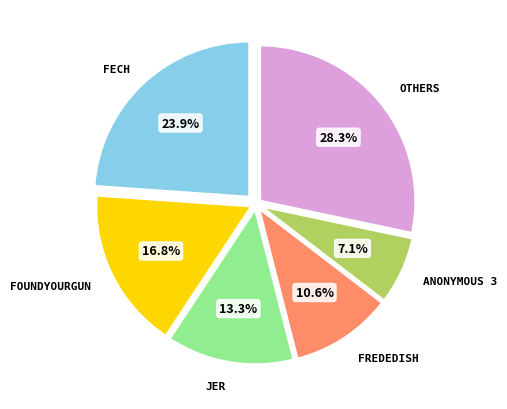

Does any single category account for the majority?

No